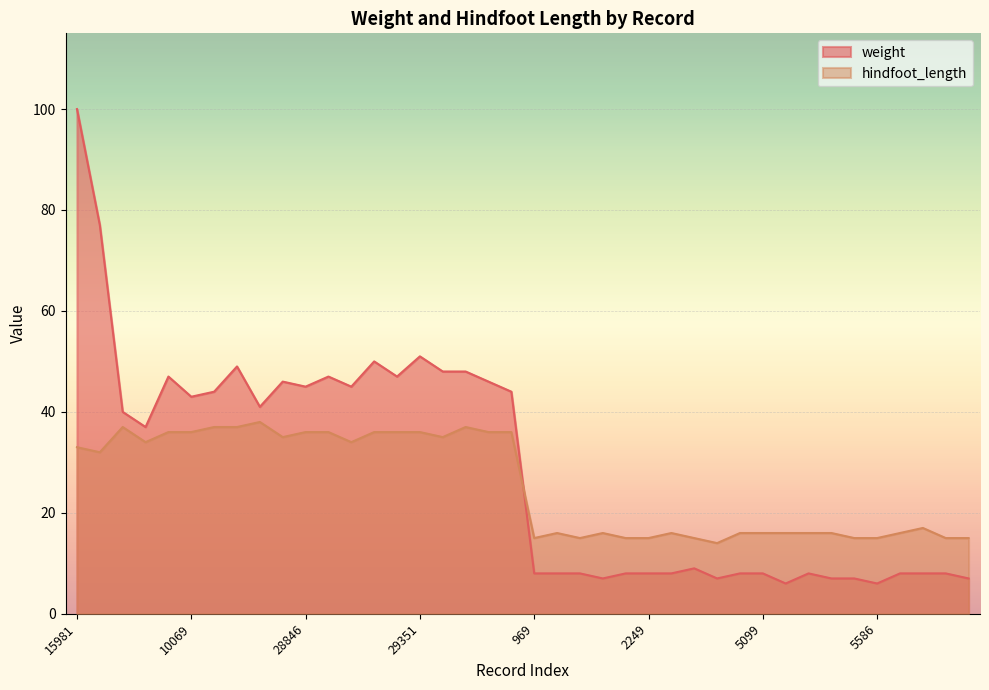

True or false: hindfoot_length has more than 1 points higher than both neighbors.

True